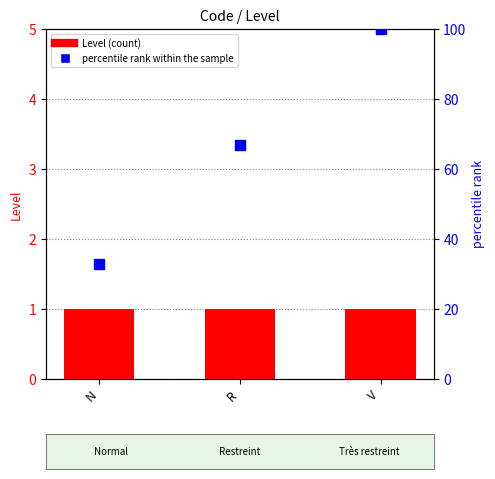

Which series has the largest total across all categories?

percentile rank within the sample